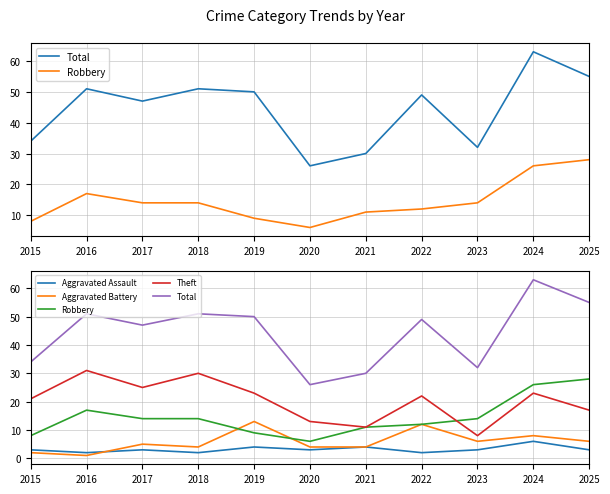

What is the difference between the Robbery values at 2020 and 2024?

20